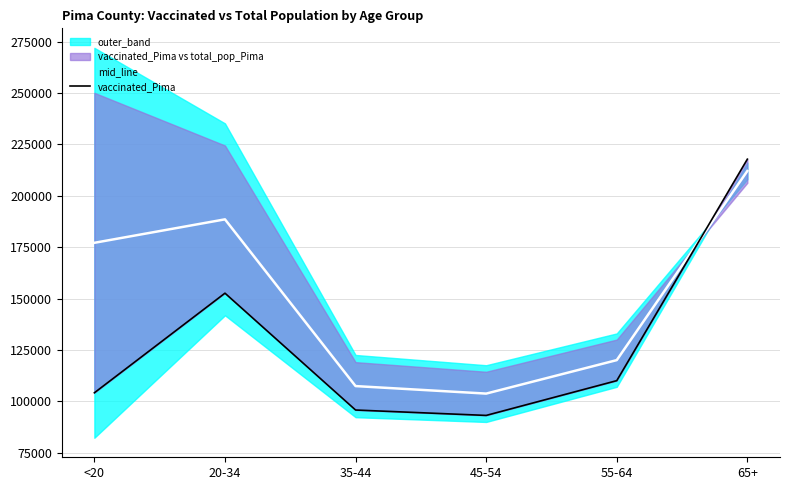

Reading left to right, extract all data points from this chart.

mid_line: 177176.5	188587.0	107494.0	103841.5	120124.0	212108.0
vaccinated_Pima: 104235.0	152679.0	95854.0	93228.0	110137.0	217854.0